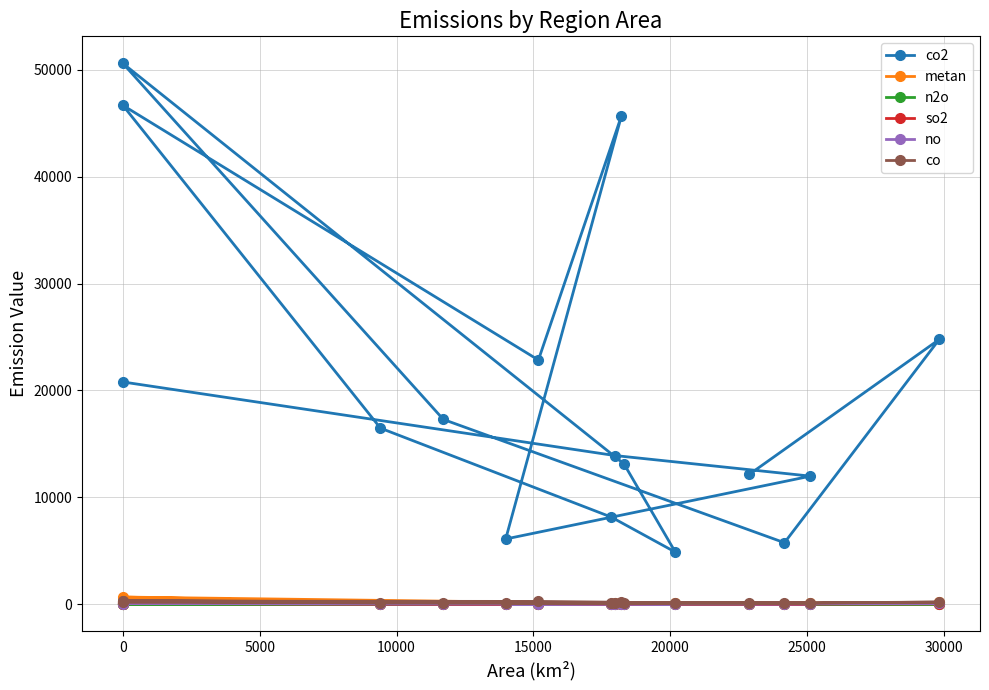

What value does the no series have at 0?

70.0